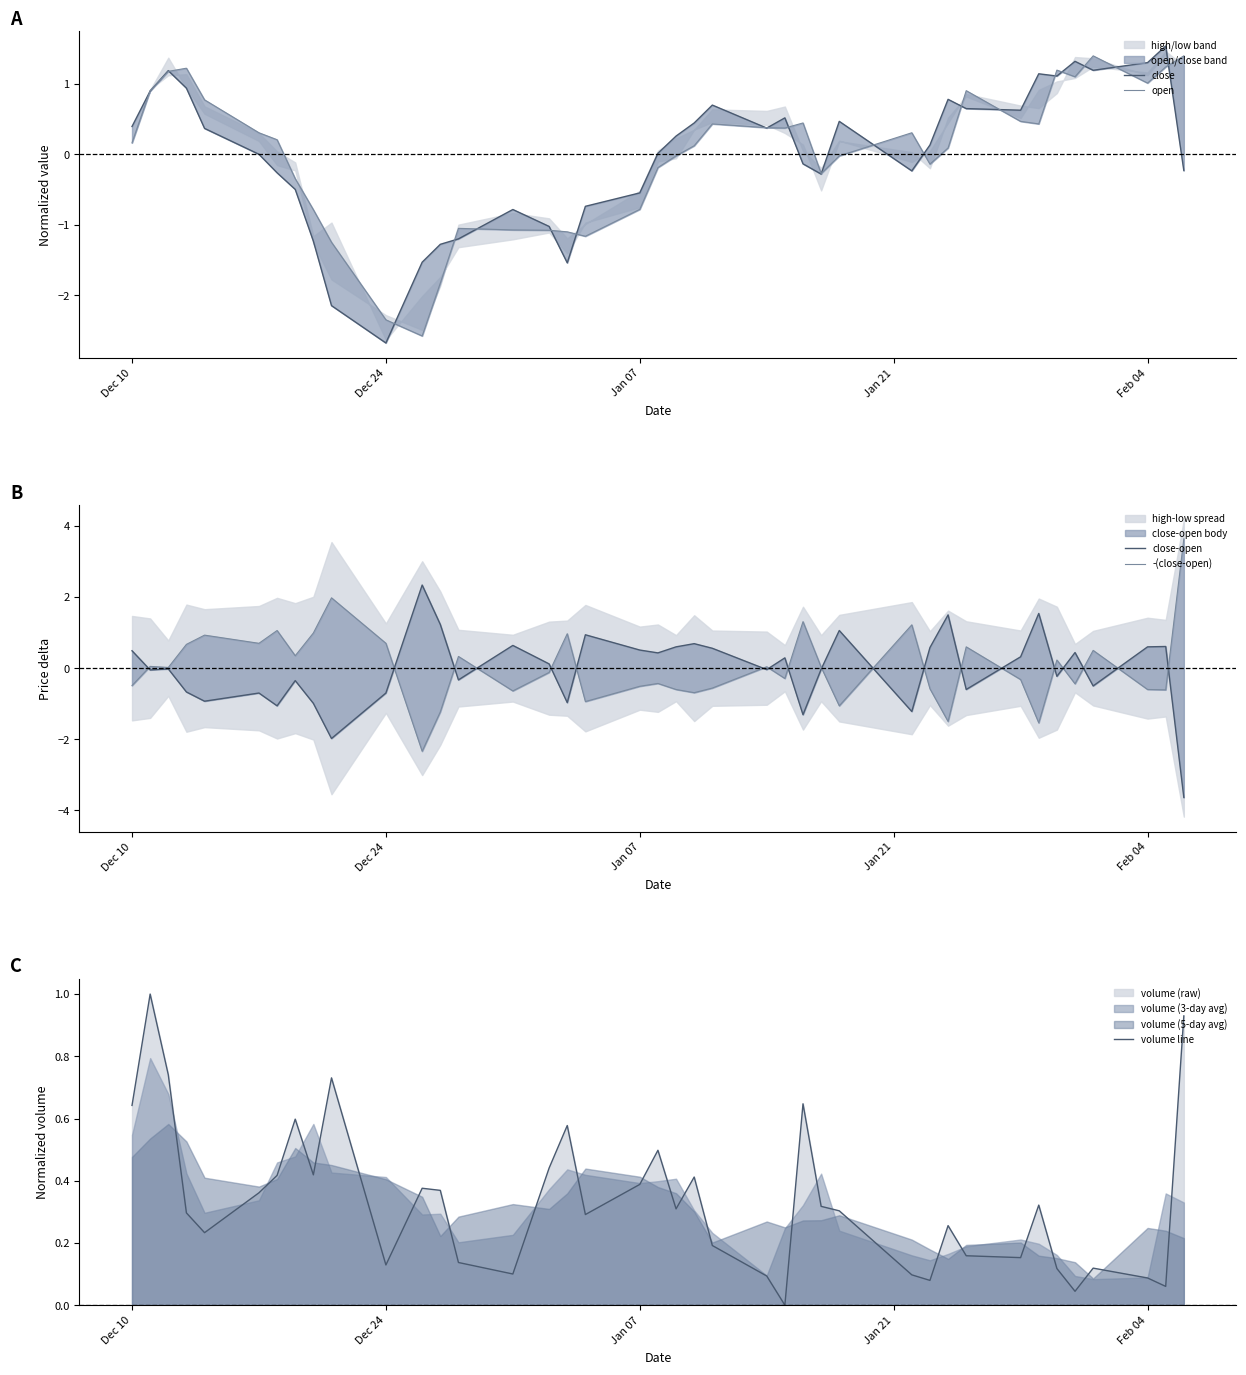

What is the value of the open point at the 6th from the left?

0.3